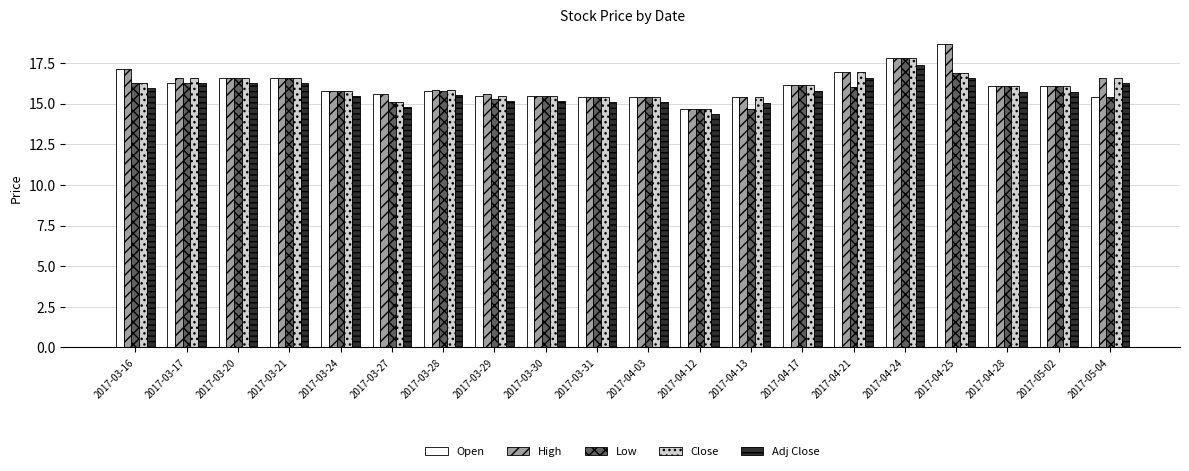

What is the spread (max minus min) of values at 2017-03-27?

0.8